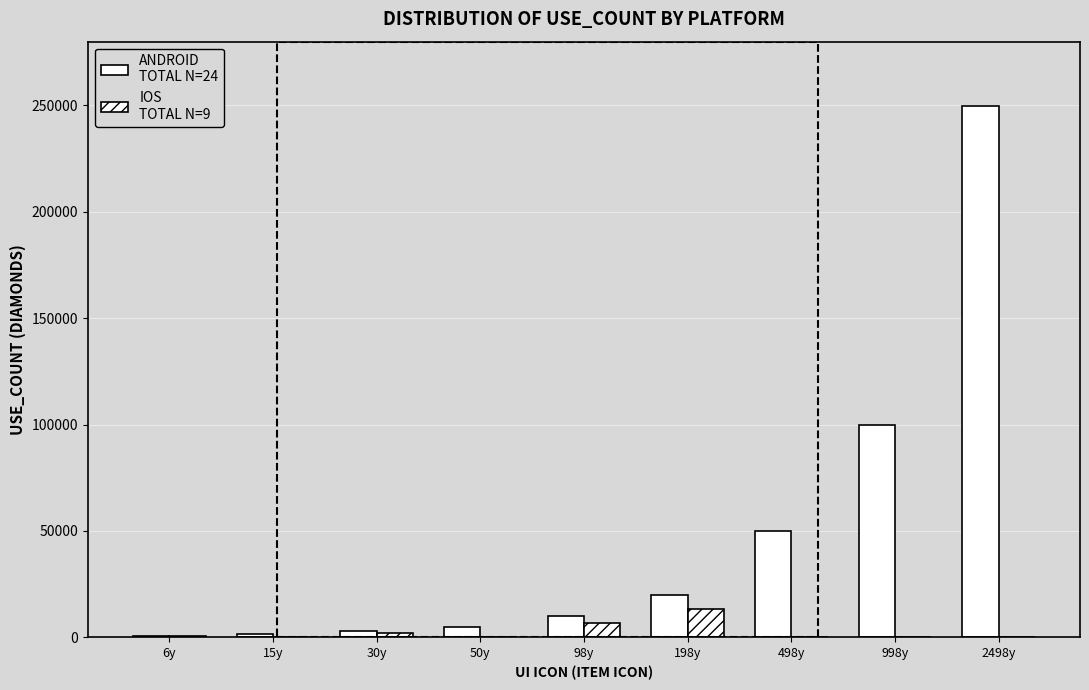

The value of android at 50y is 2492. True or false?

False